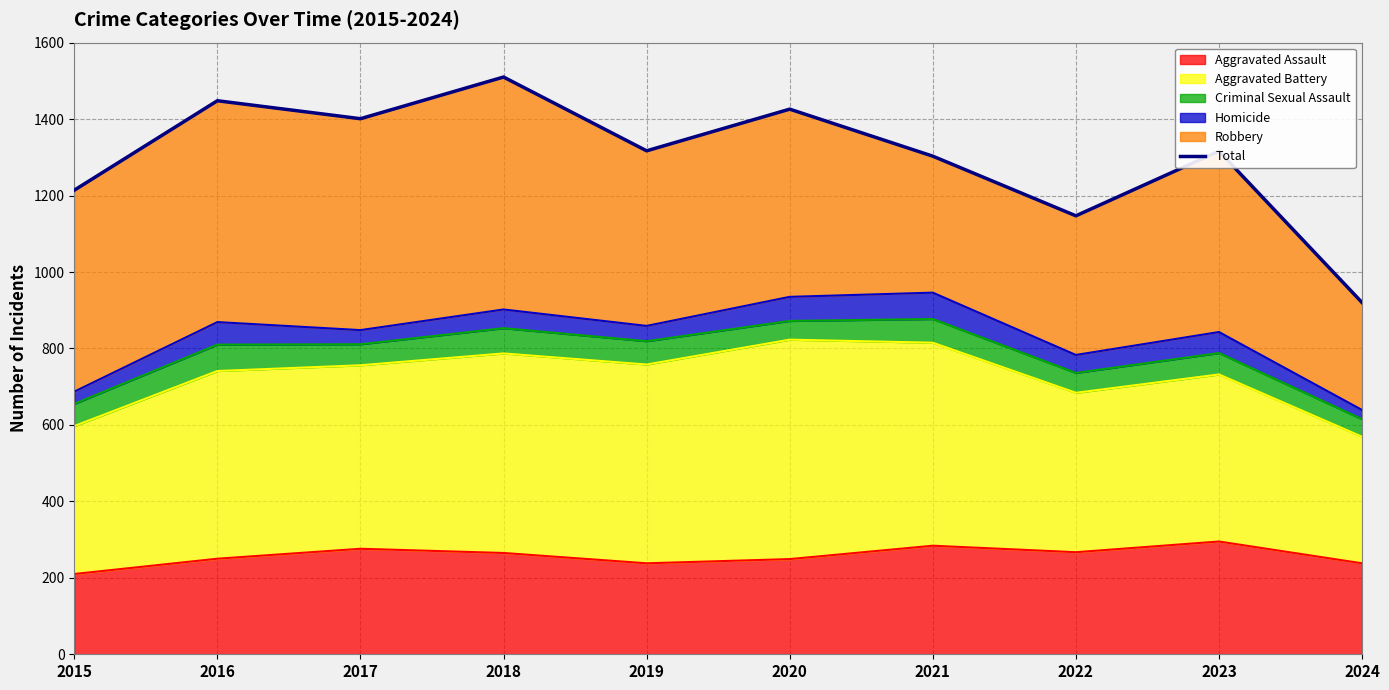

Count the number of values greater than 1317.

4